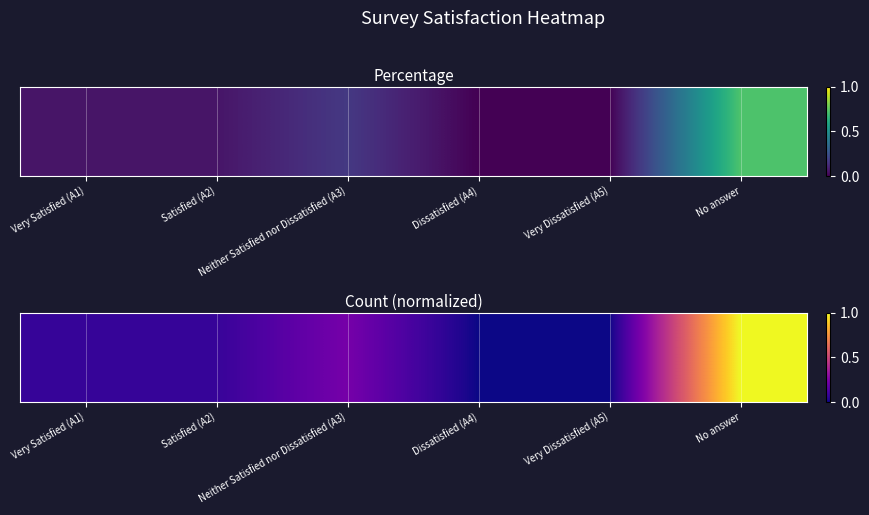

Count the number of data series in this chart.

1